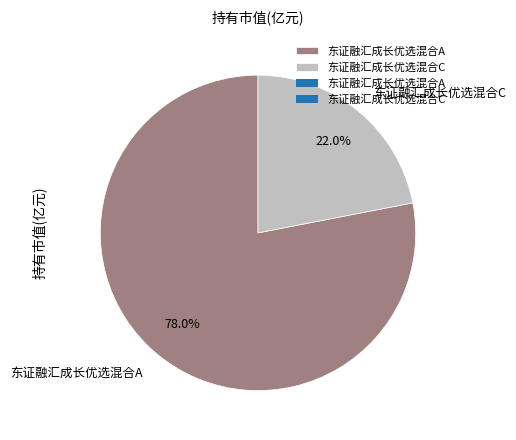

What percentage do 东证融汇成长优选混合A and 东证融汇成长优选混合C together represent?

100.0%